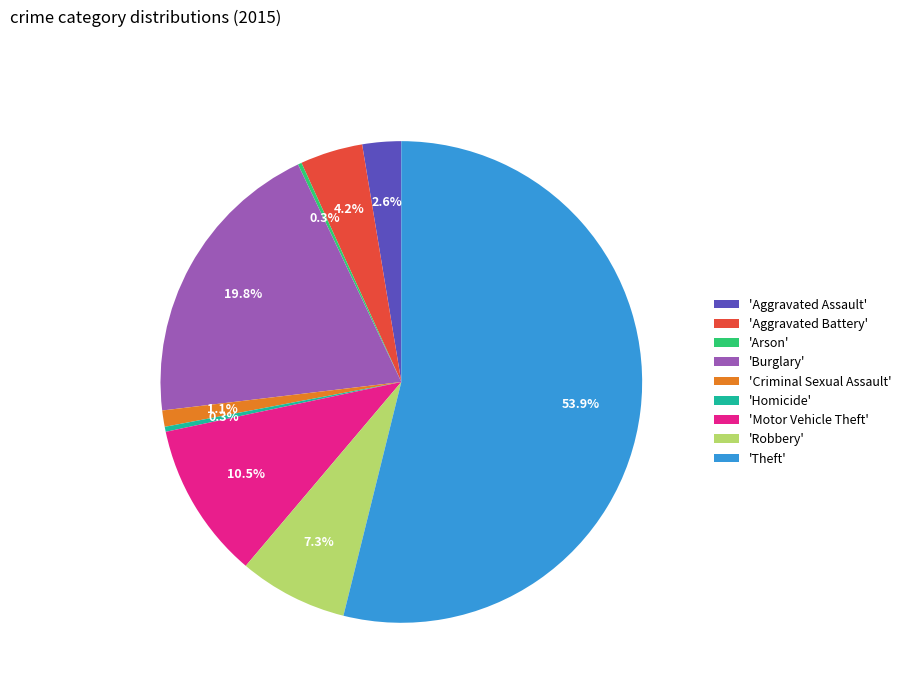

Which slice is the largest?

'Theft'